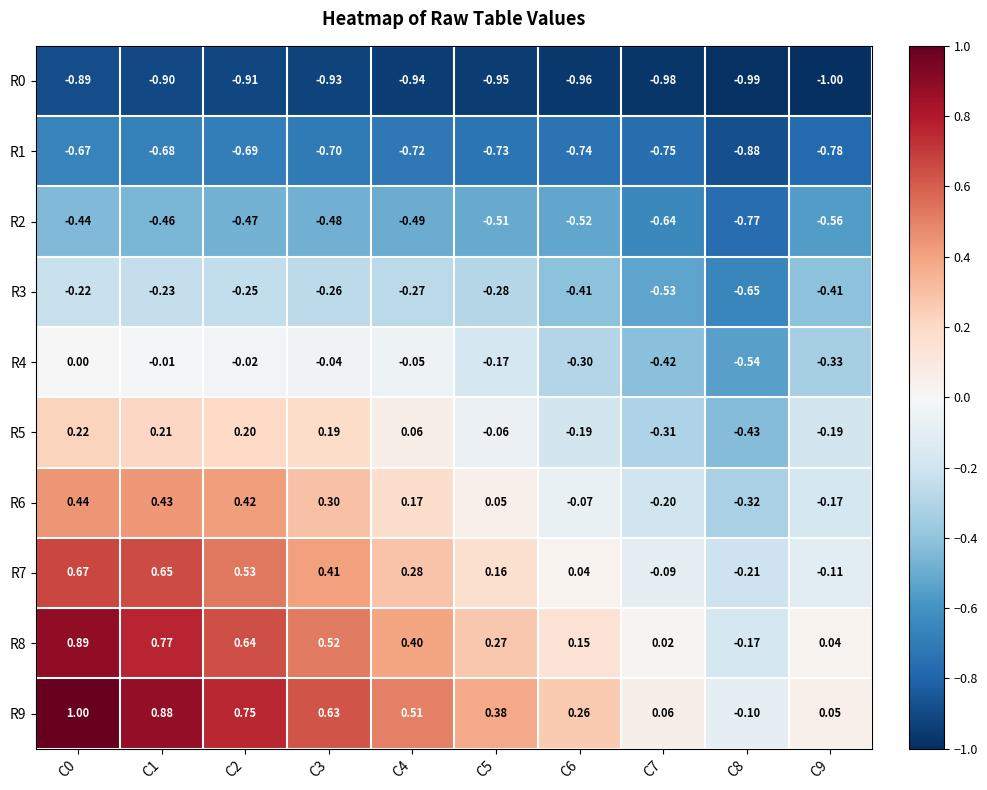

Is the value of R3 at C5 greater than the value of R8 at C1?

No